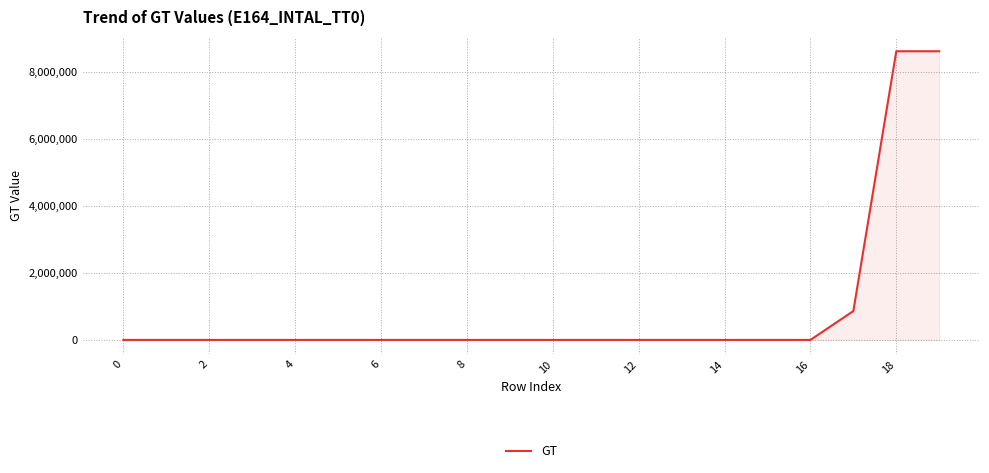

What is the smallest value displayed?

1